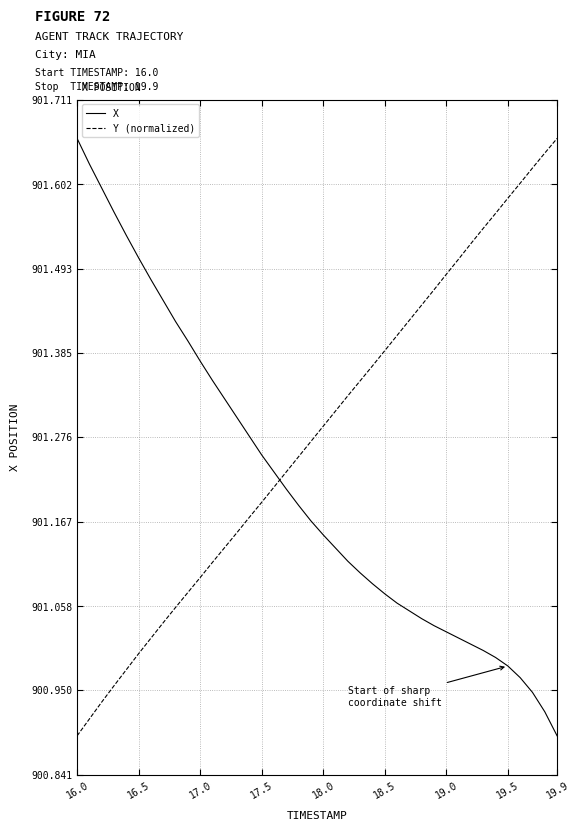

What is the difference between the second highest and second lowest values in the X series?

0.7